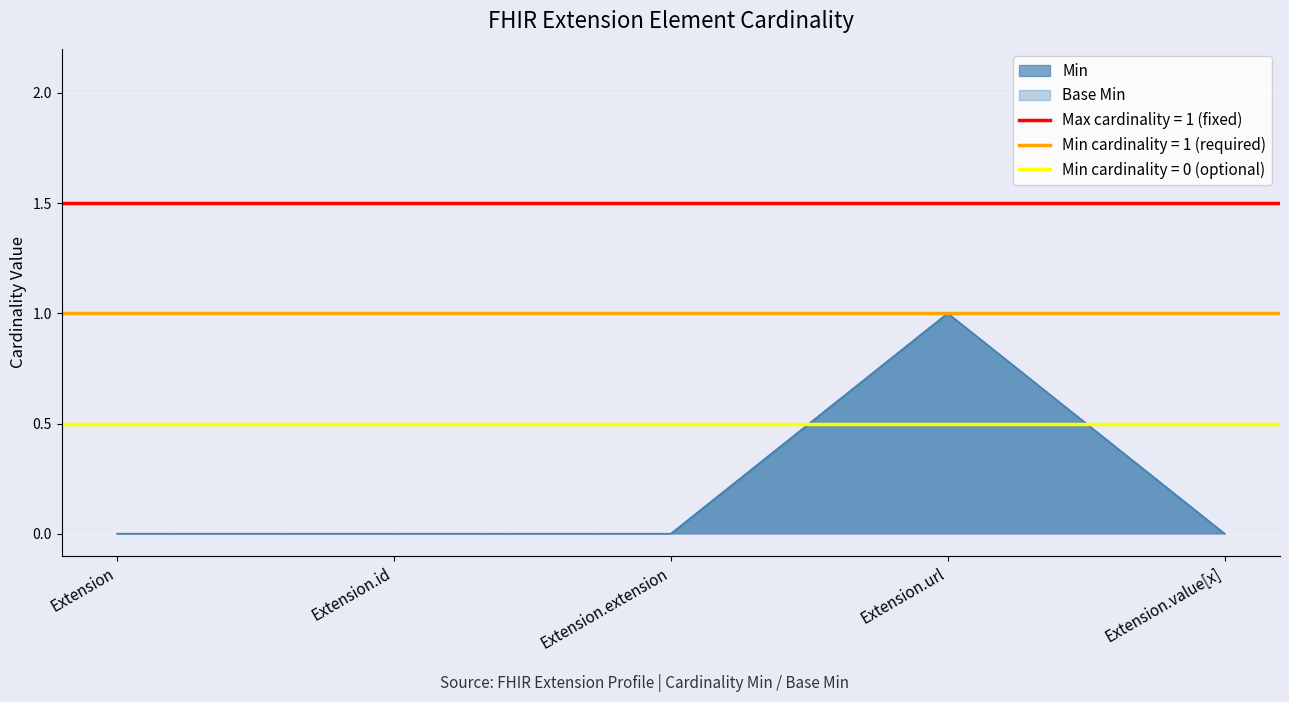

Rank the series by their maximum value, from lowest to highest.

Min, Base Min